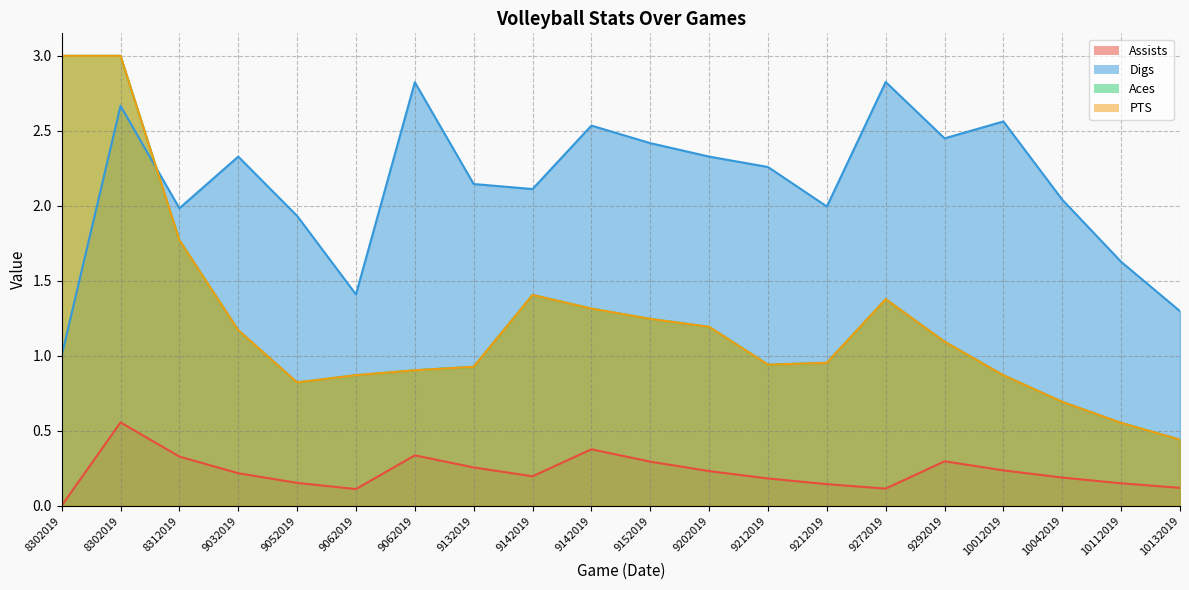

How many values in the PTS series are below 1?

10